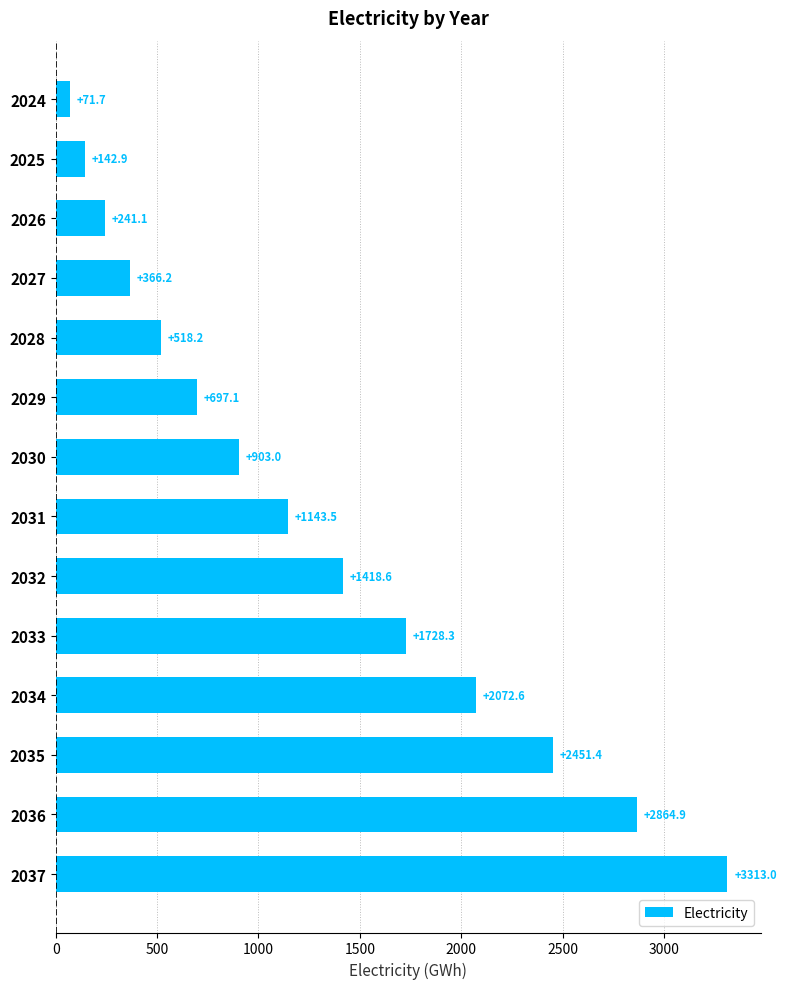

What is the value of the 11th bar from the top?

2072.6